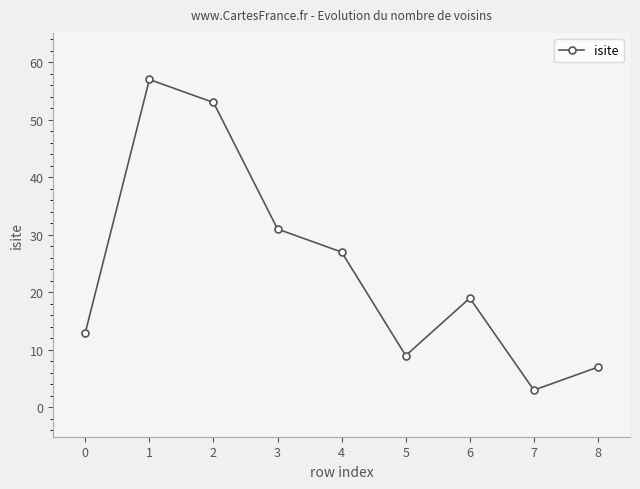

List the labels in order of value, largest first.

1, 2, 3, 4, 6, 0, 5, 8, 7